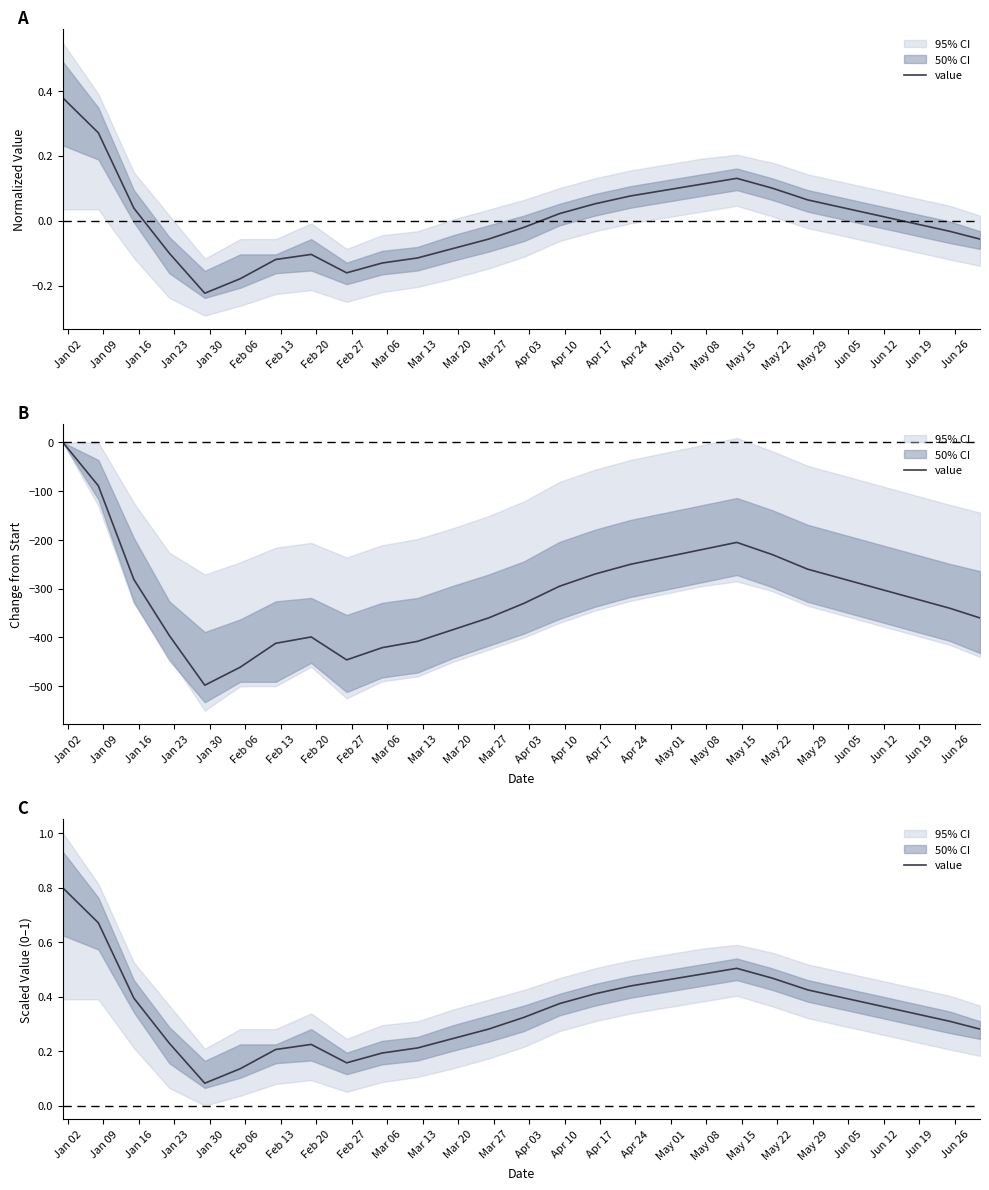

The value at Jun 05 is 0.4. True or false?

True